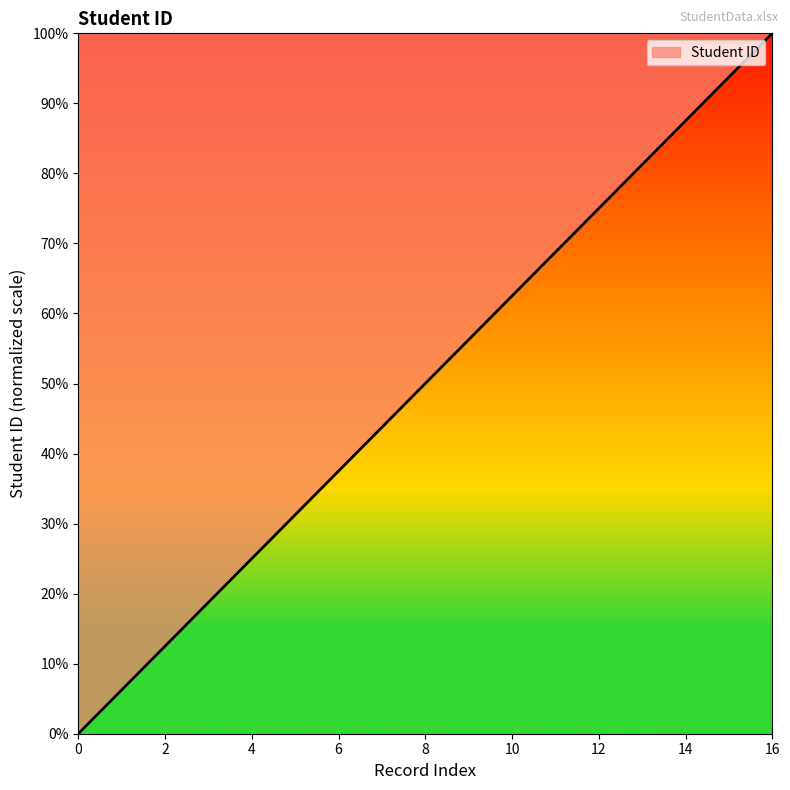

What is the difference between the maximum and minimum values?

100.0